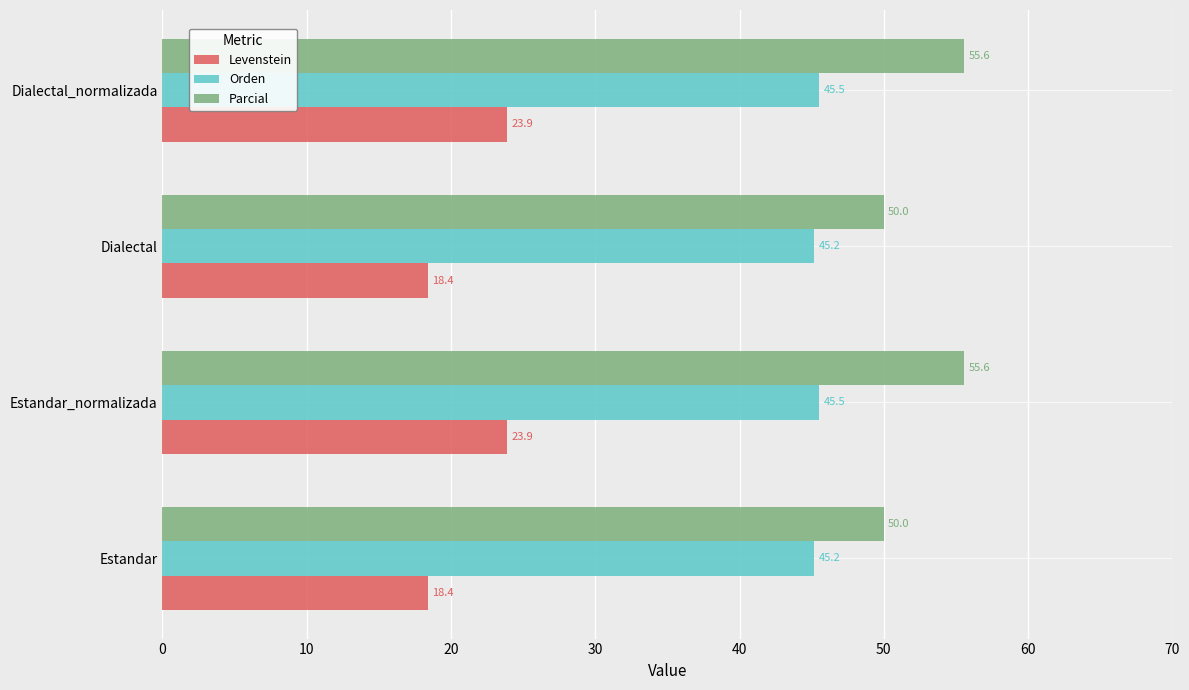

How many distinct data groups are displayed?

3